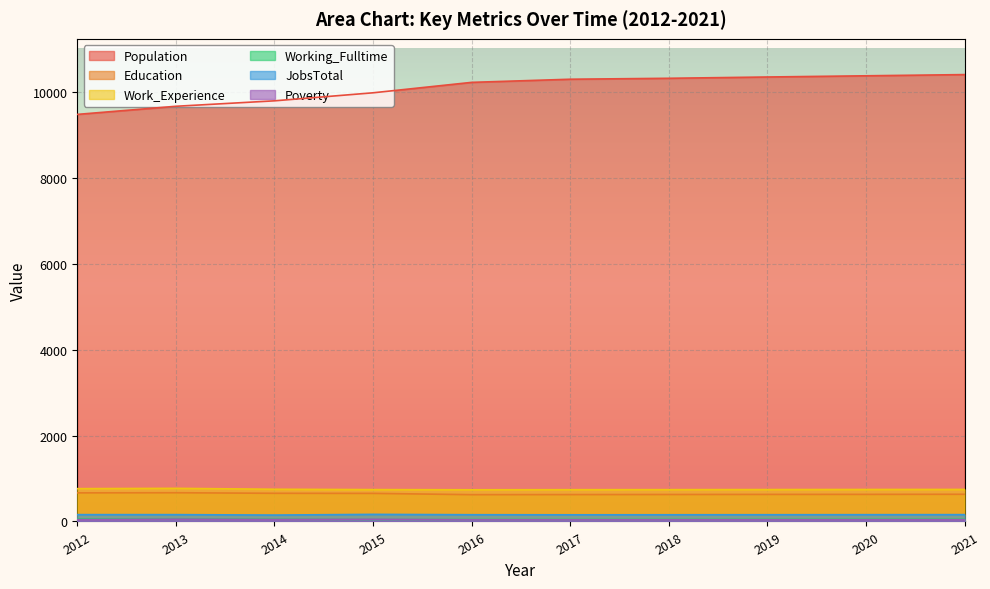

True or false: Poverty and Population cross at least once.

False